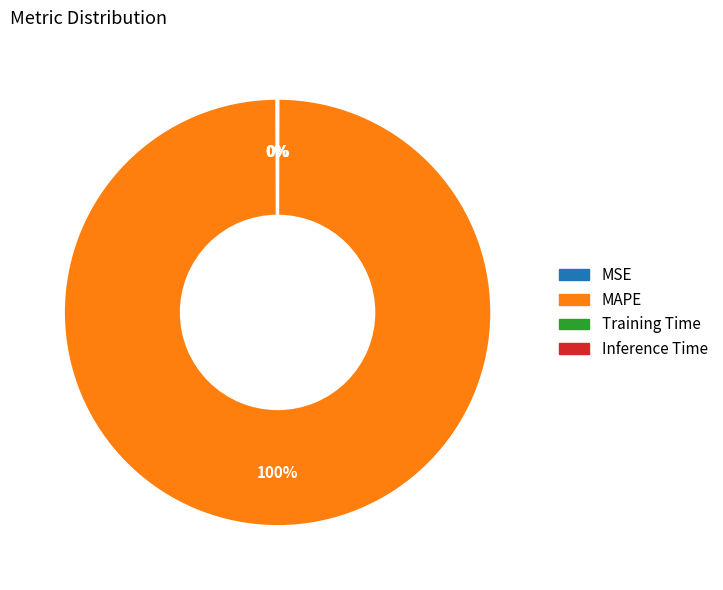

To the nearest percent, what is the difference between the largest and smallest slice percentages?

100%